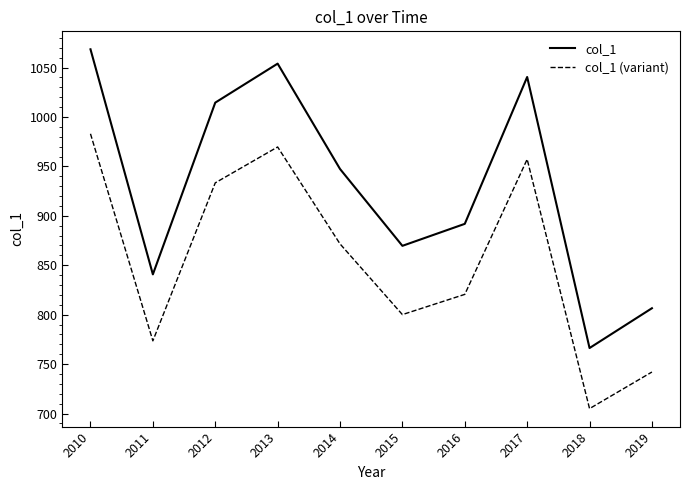

Is the value of col_1 at 2011 greater than the value of col_1 (variant) at 2018?

Yes